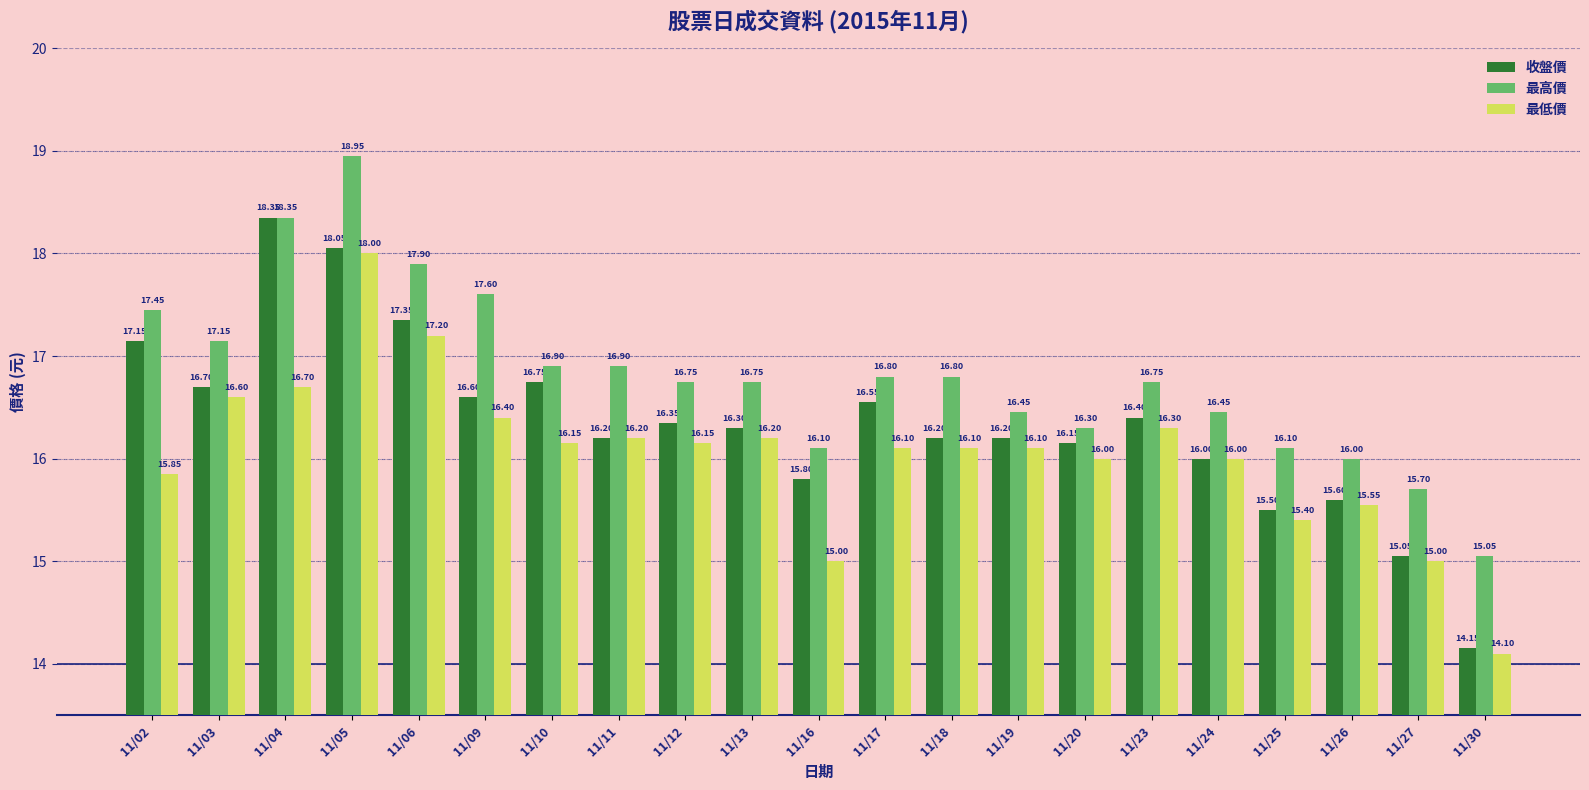

Rank the series by their average value, from lowest to highest.

最低價, 收盤價, 最高價